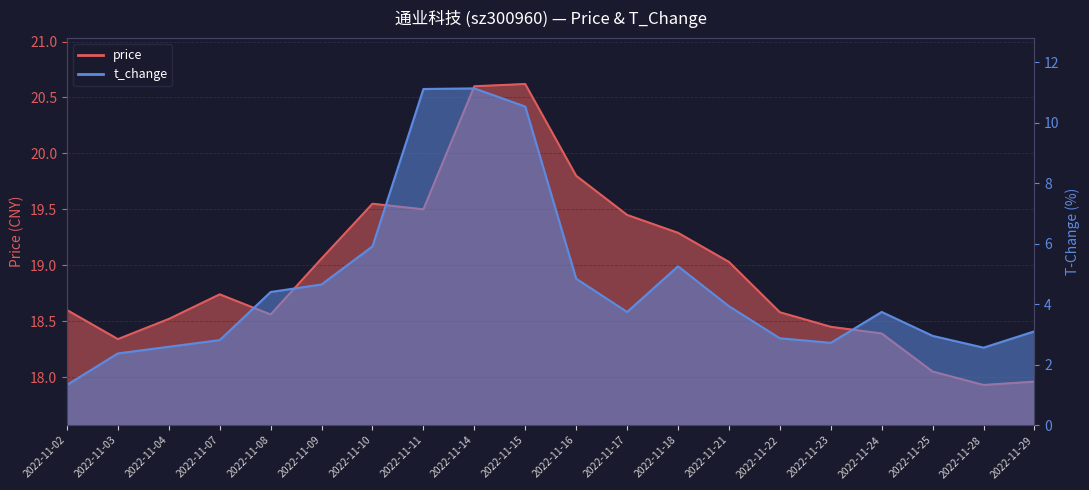

What are all the series names shown in the legend?

price, t_change